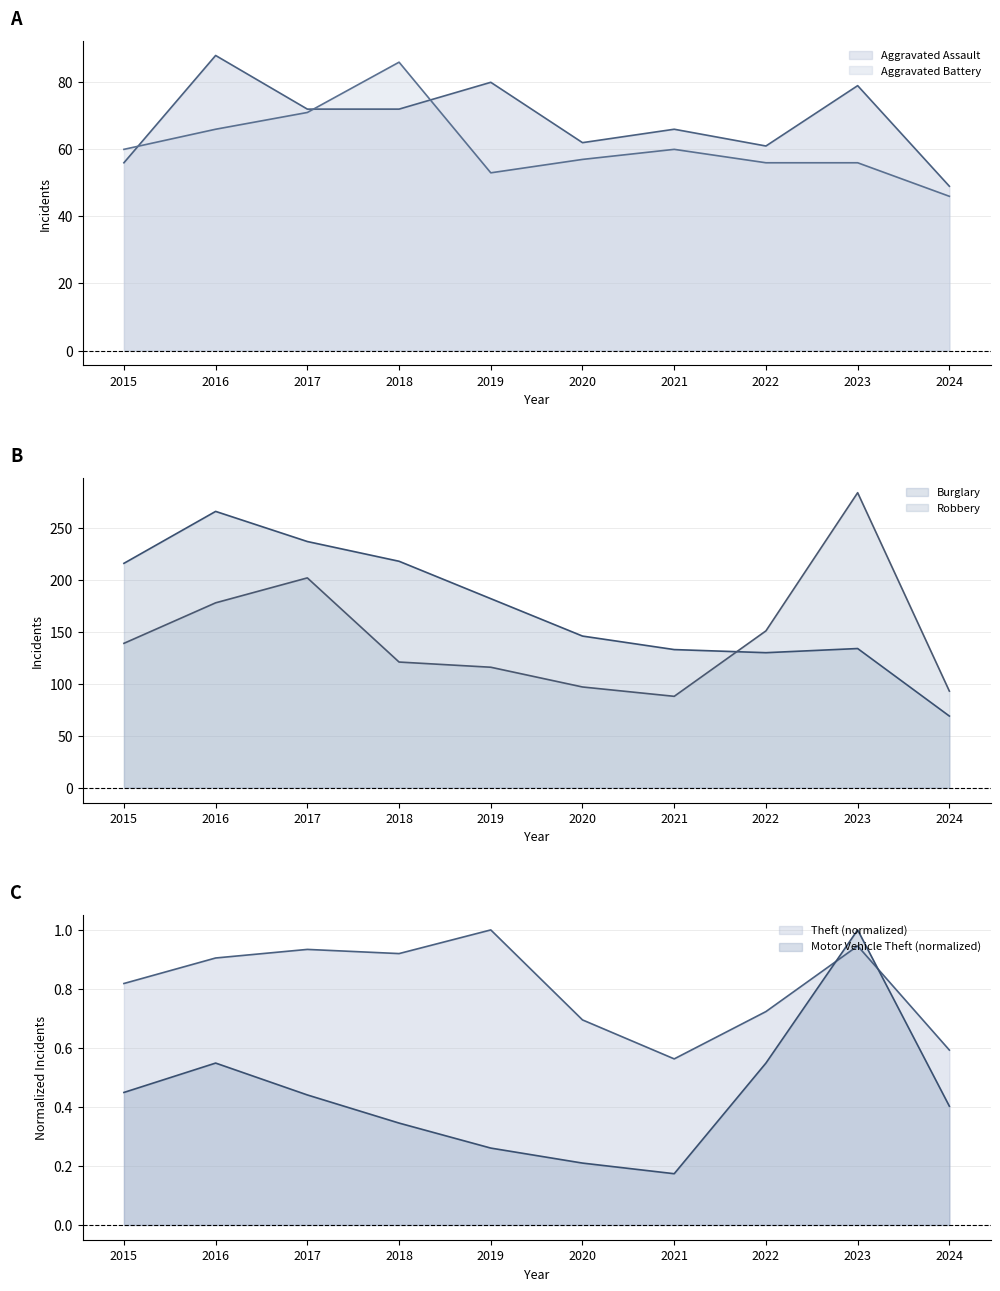

At 2022, list the series in order from smallest to largest.

Motor Vehicle Theft, Theft, Aggravated Battery, Aggravated Assault, Burglary, Robbery